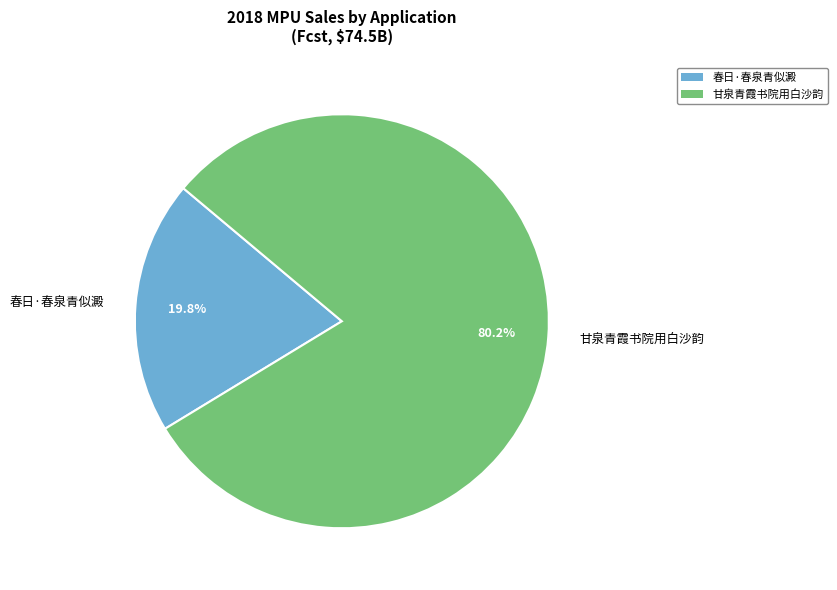

What percentage is NOT represented by 春日·春泉青似澱?

80.2%